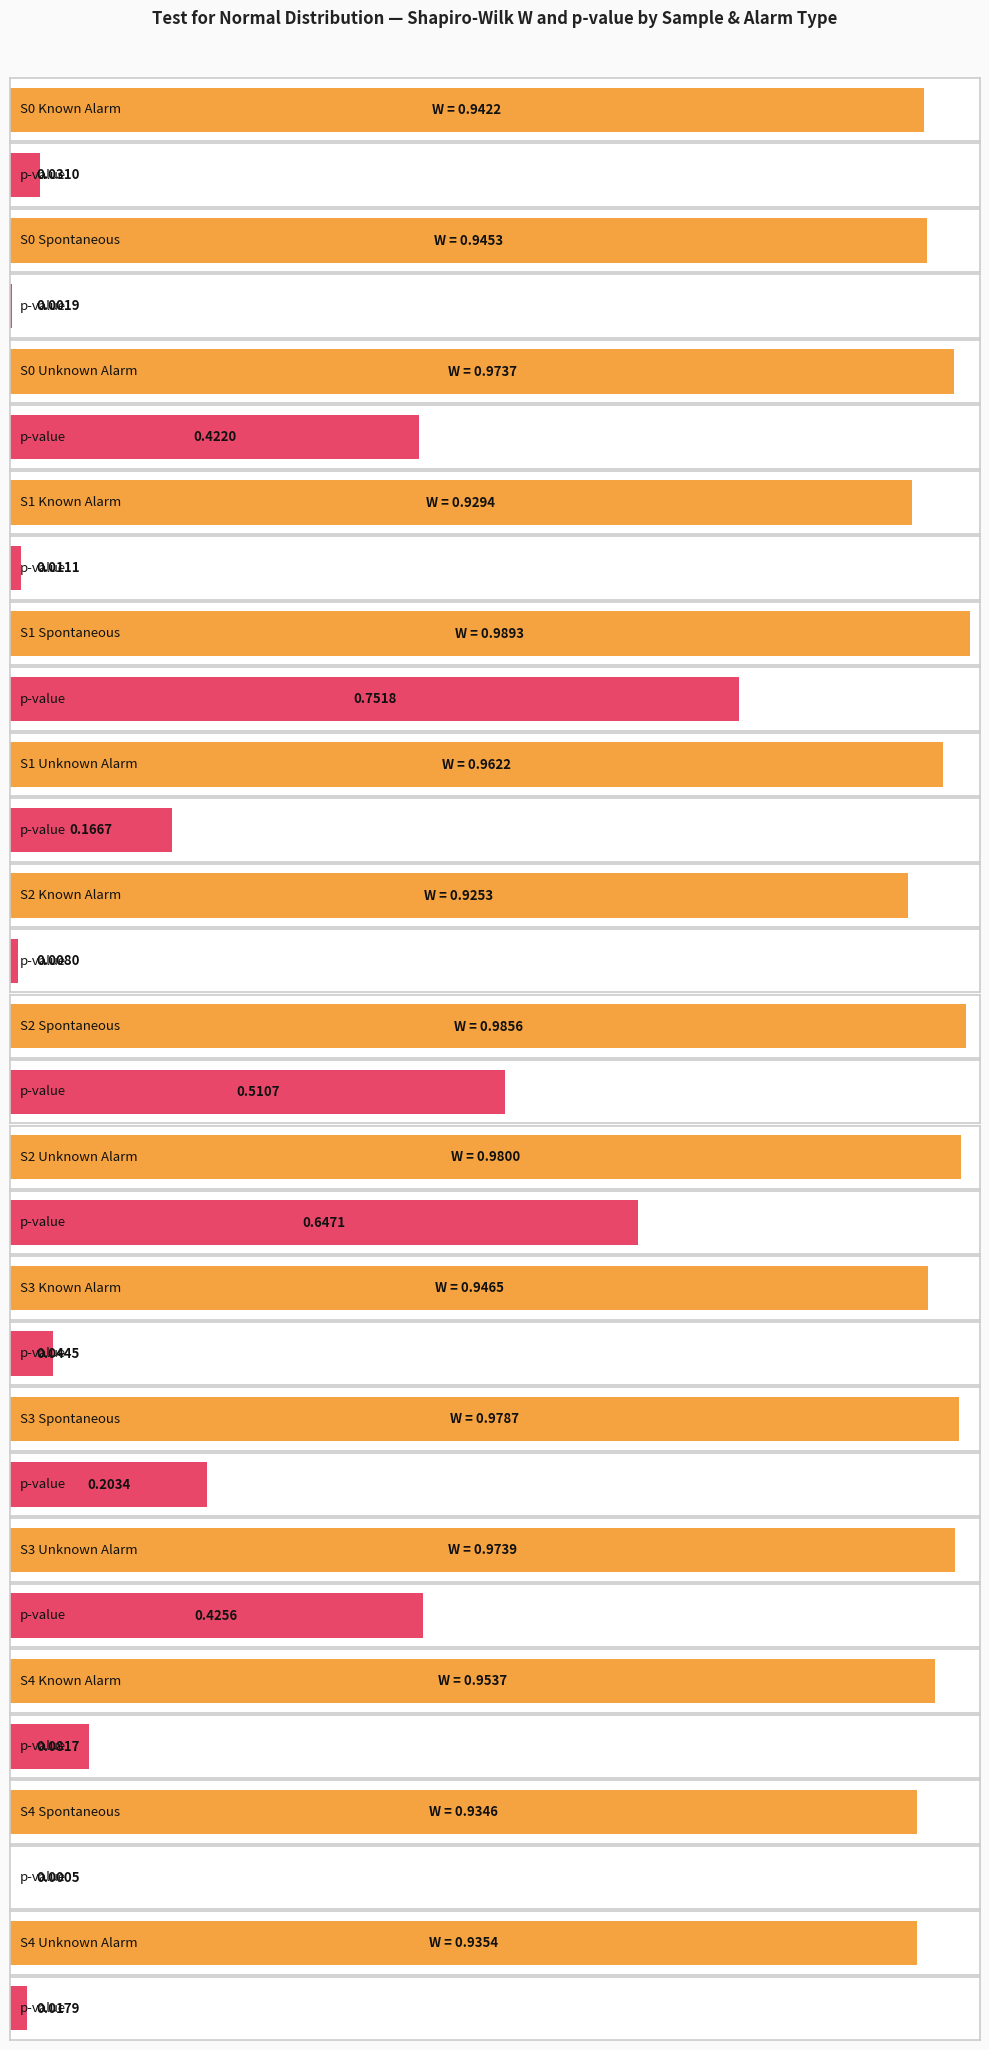

Between S3 Known Alarm and S1 Spontaneous, which is larger?

S1 Spontaneous